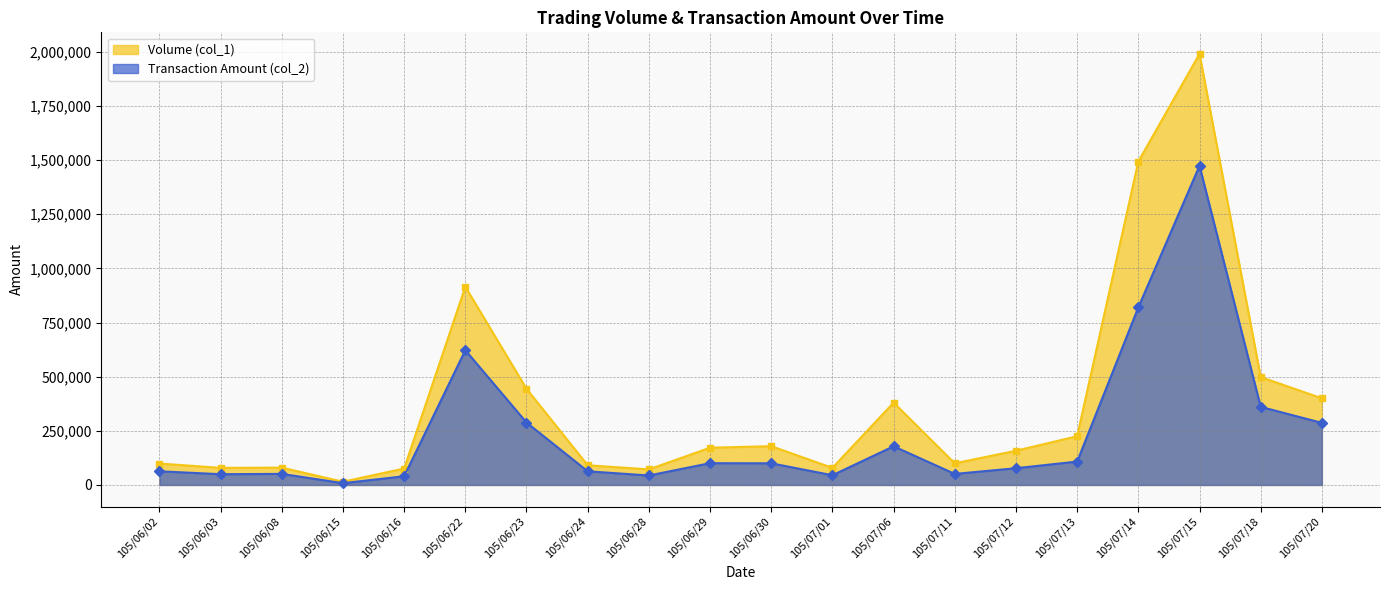

How many values in the Transaction Amount (col_2) series are below 100030?

10